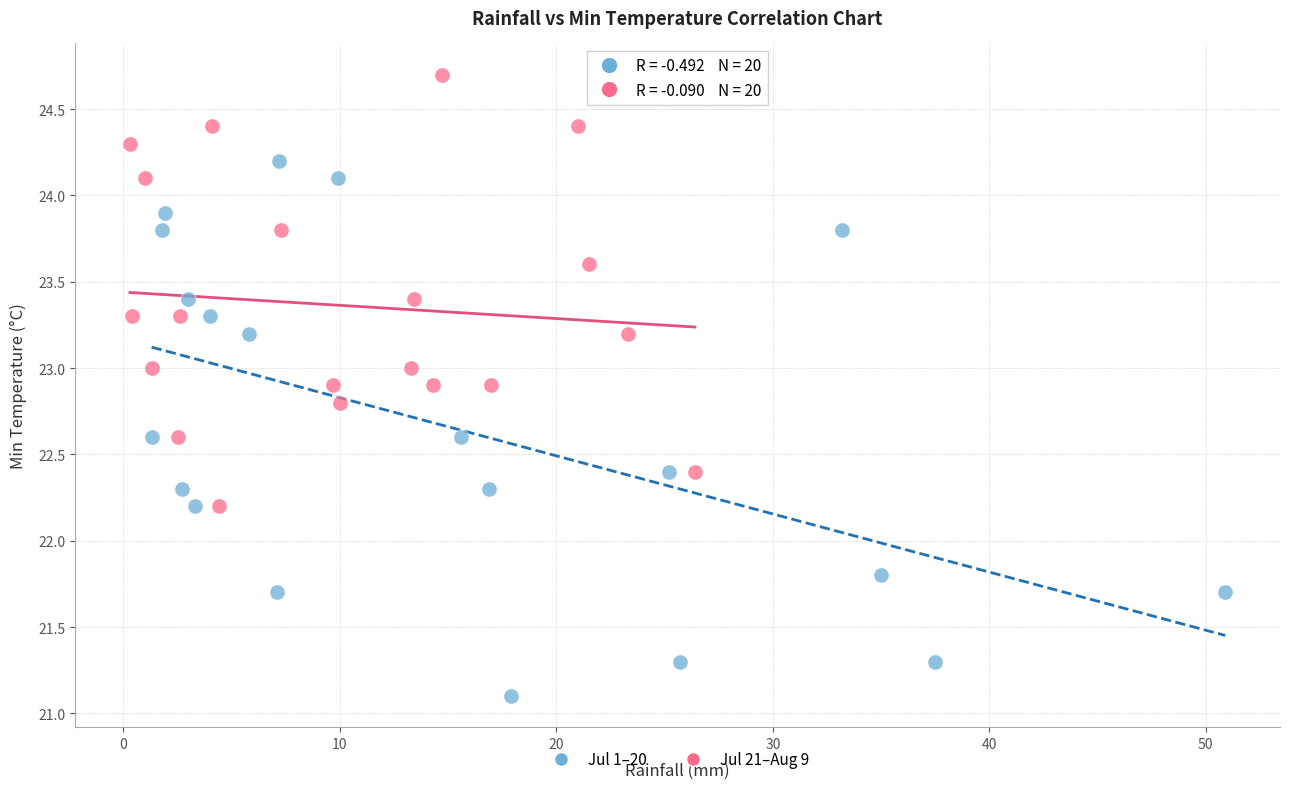

Which series contains the lowest Y value?

Jul 1–20